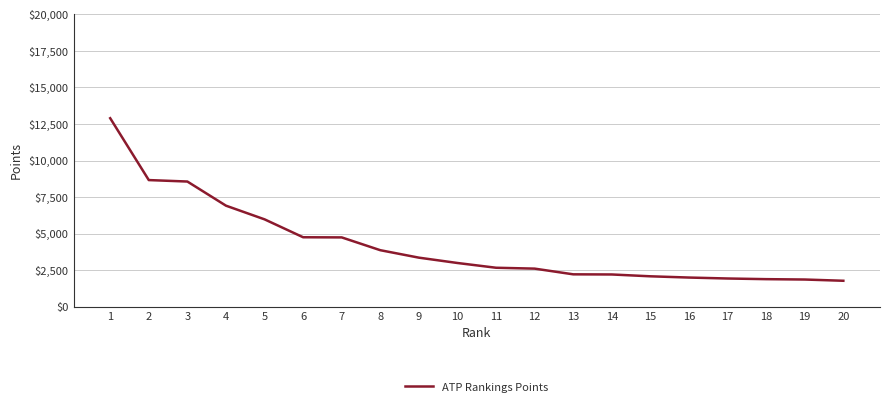

What is the greatest value displayed?

12900